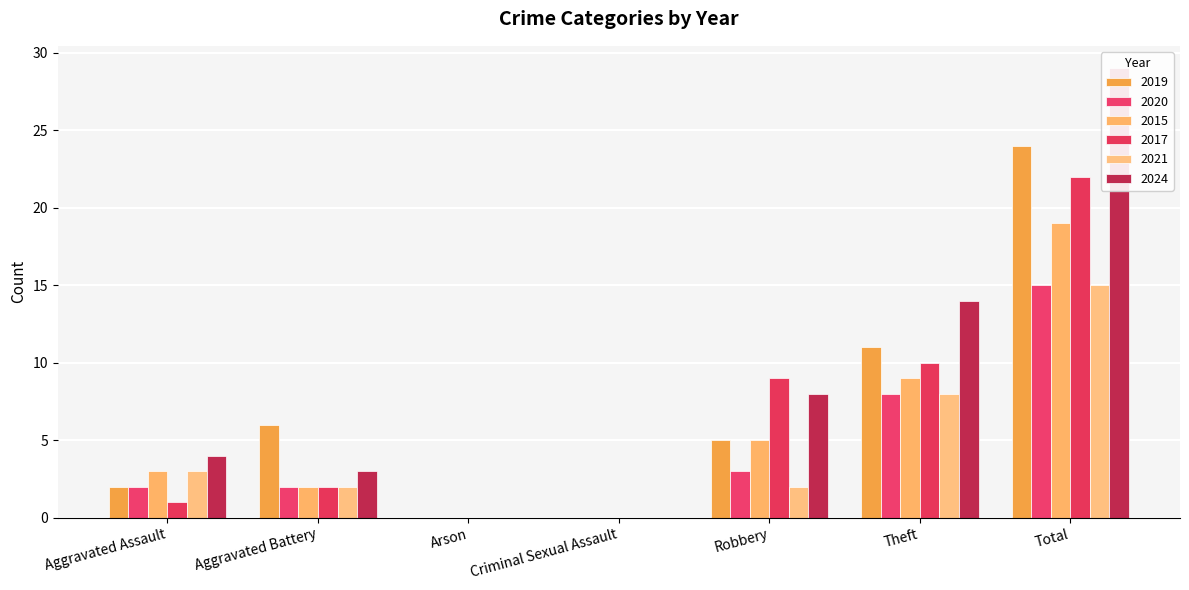

True or false: 2015 has a value of -7 at Criminal Sexual Assault.

False